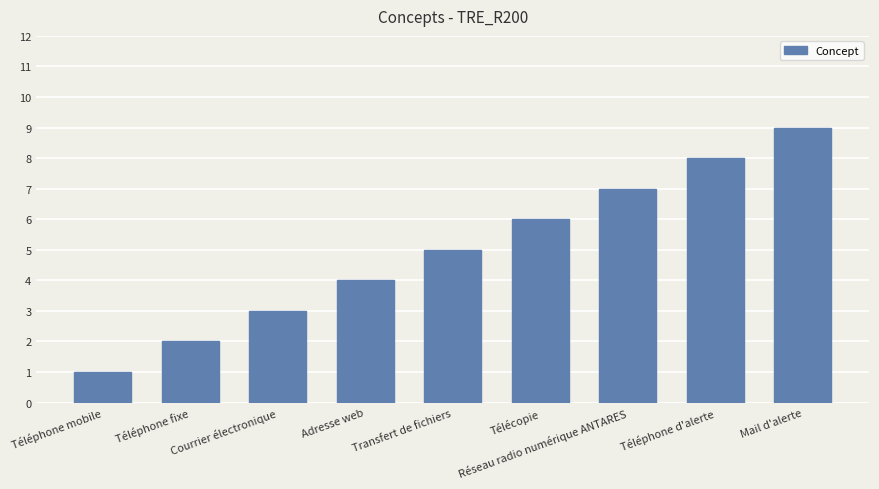

What is the approximate value at Télécopie?

6